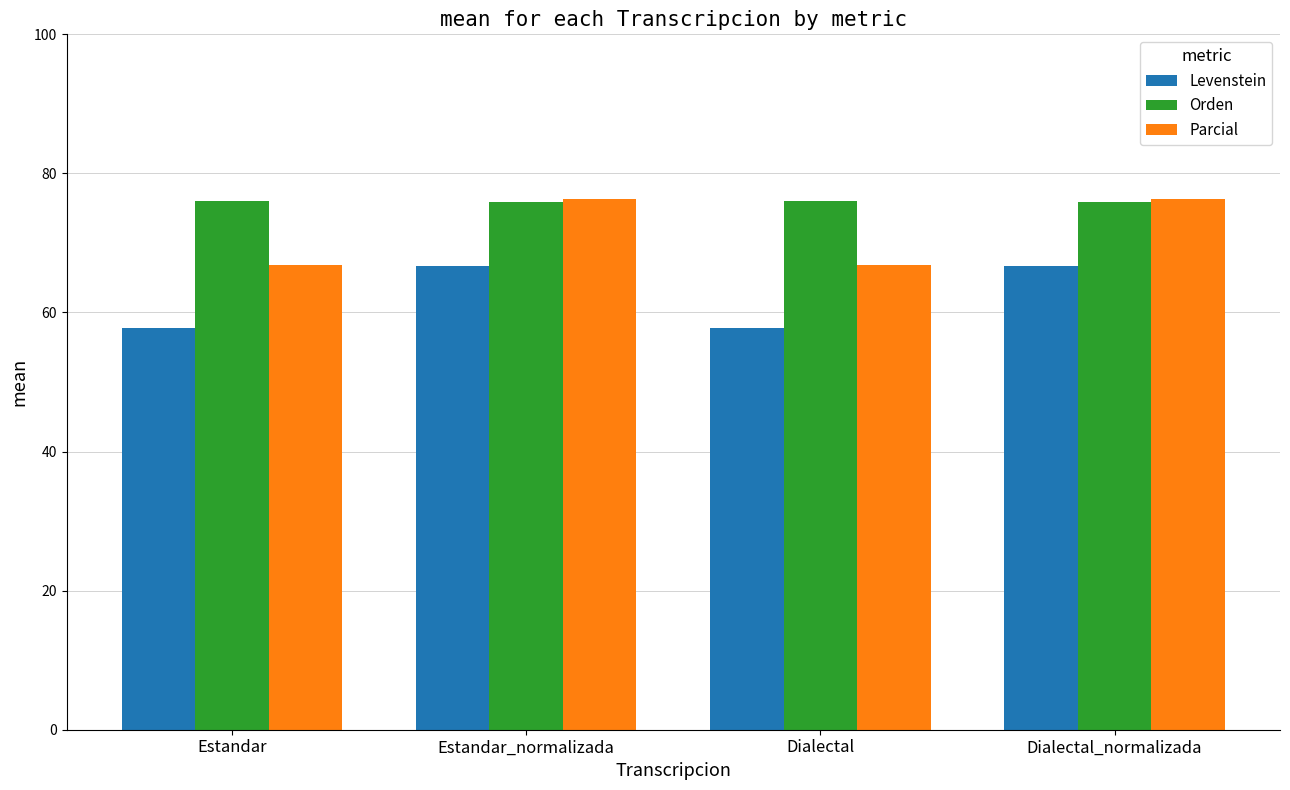

Is it true that Orden equals 75.9 at Dialectal_normalizada?

True